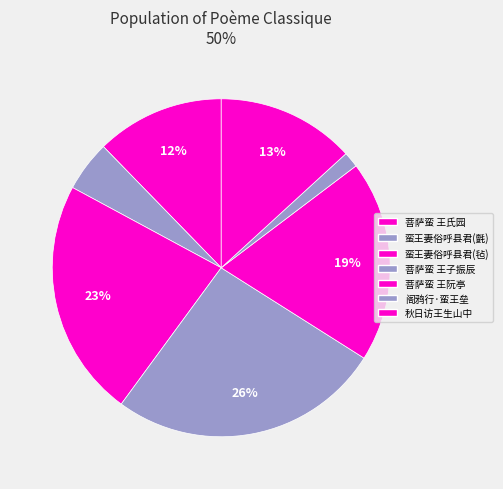

How many slices are in this pie chart?

7